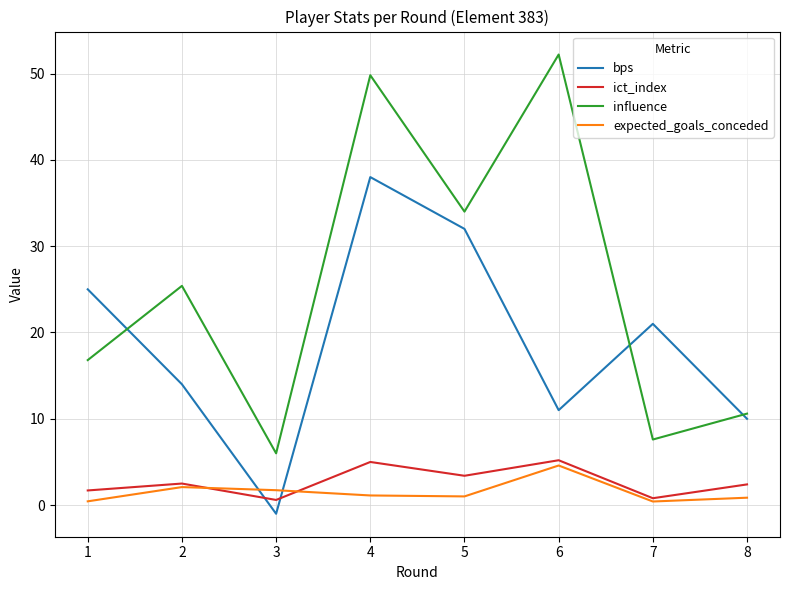

True or false: ict_index and bps cross at least once.

True